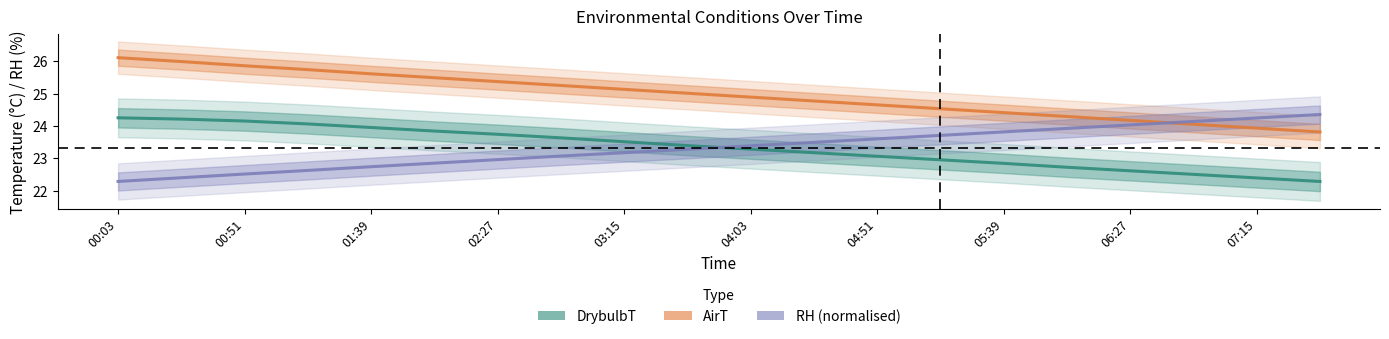

Rank the series at 04:51 from highest to lowest value.

AirT, RH (normalised), DrybulbT